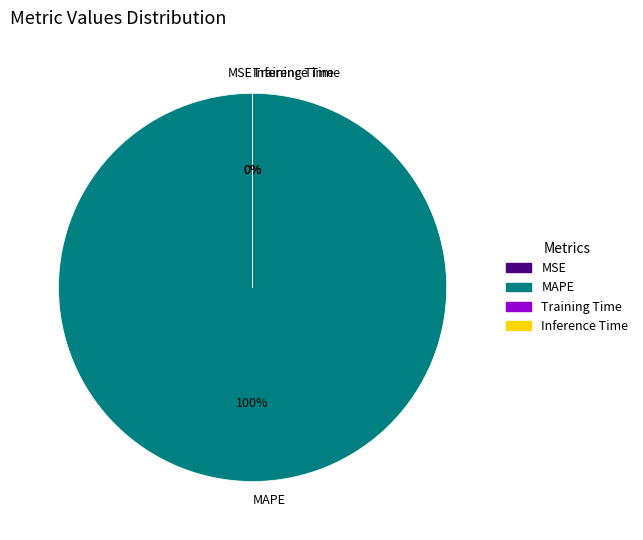

Which category has the smallest portion of the pie?

Inference Time